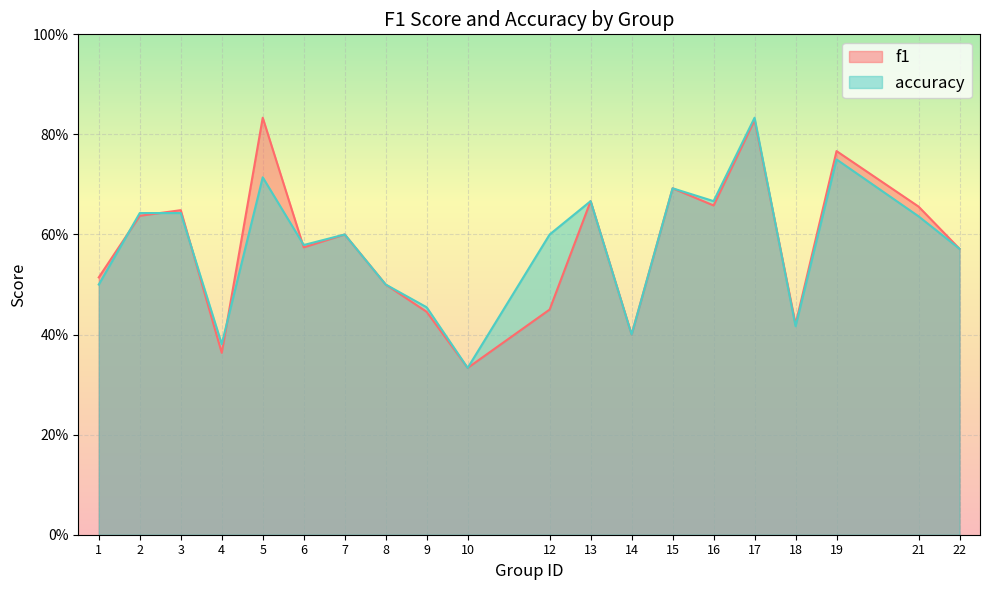

How many intersections are there between f1 and accuracy?

6